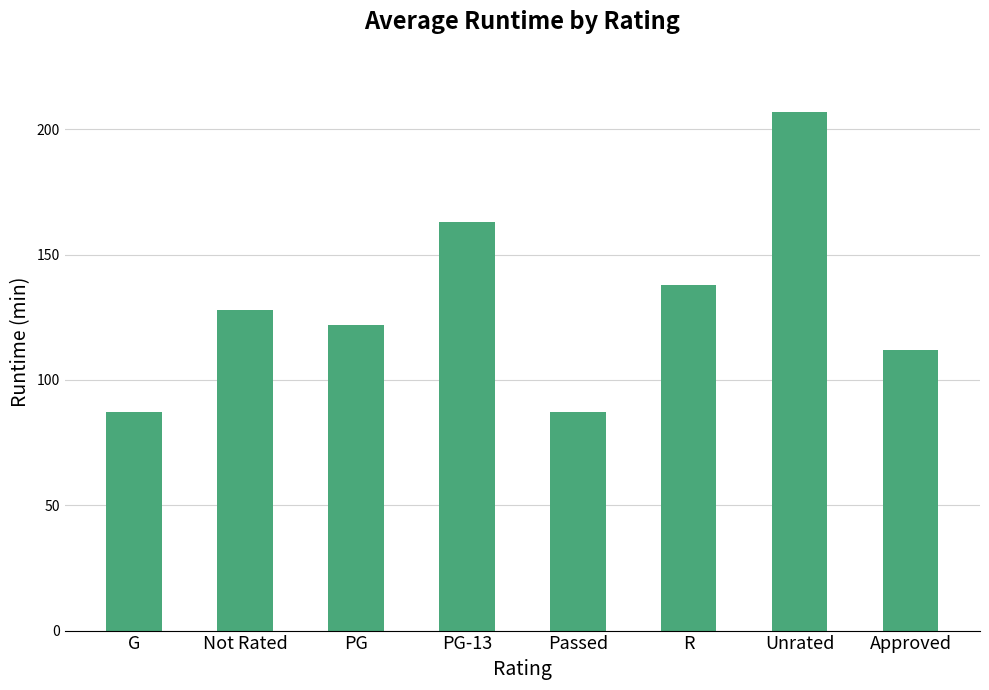

Reading right to left, transcribe all the data shown in this chart.

Approved=112	Unrated=207	R=138	Passed=87	PG-13=163	PG=122	Not Rated=128	G=87